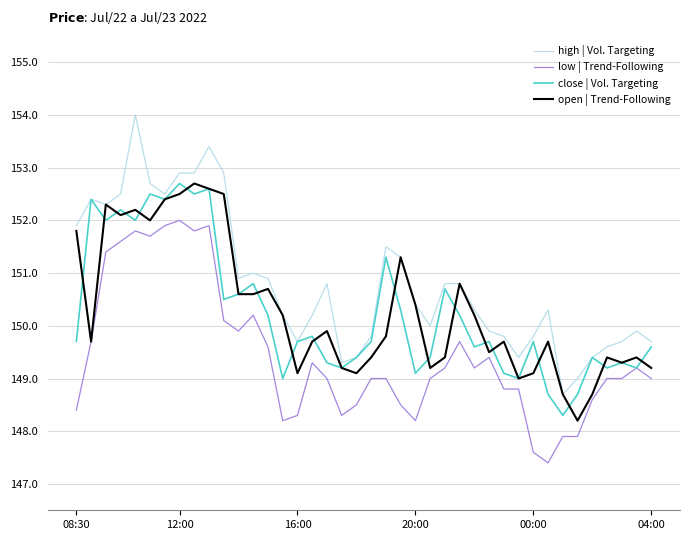

Reading left to right, extract all data points from this chart.

high | Vol. Targeting: 151.9	152.4	152.3	152.5	154.0	152.7	152.5	152.9	152.9	153.4	152.9	150.9	151.0	150.9	150.2	149.7	150.2	150.8	149.3	149.4	149.8	151.5	151.3	150.4	150.0	150.8	150.8	150.3	149.9	149.8	149.4	149.8	150.3	148.7	149.0	149.4	149.6	149.7	149.9	149.7
low | Trend-Following: 148.4	149.7	151.4	151.6	151.8	151.7	151.9	152.0	151.8	151.9	150.1	149.9	150.2	149.6	148.2	148.3	149.3	149.0	148.3	148.5	149.0	149.0	148.5	148.2	149.0	149.2	149.7	149.2	149.4	148.8	148.8	147.6	147.4	147.9	147.9	148.6	149.0	149.0	149.2	149.0
close | Vol. Targeting: 149.7	152.4	152.0	152.2	152.0	152.5	152.4	152.7	152.5	152.6	150.5	150.6	150.8	150.2	149.0	149.7	149.8	149.3	149.2	149.4	149.7	151.3	150.3	149.1	149.4	150.7	150.2	149.6	149.7	149.1	149.0	149.7	148.7	148.3	148.7	149.4	149.2	149.3	149.2	149.6
open | Trend-Following: 151.8	149.7	152.3	152.1	152.2	152.0	152.4	152.5	152.7	152.6	152.5	150.6	150.6	150.7	150.2	149.1	149.7	149.9	149.2	149.1	149.4	149.8	151.3	150.4	149.2	149.4	150.8	150.2	149.5	149.7	149.0	149.1	149.7	148.7	148.2	148.7	149.4	149.3	149.4	149.2